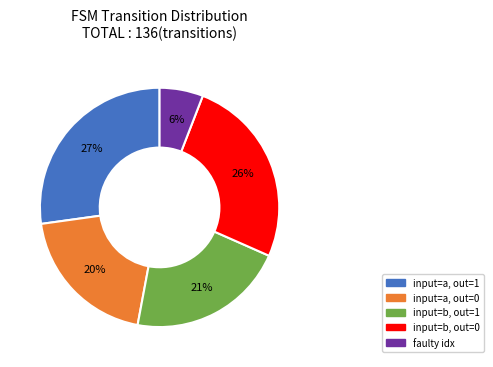

How many slices are in this pie chart?

5